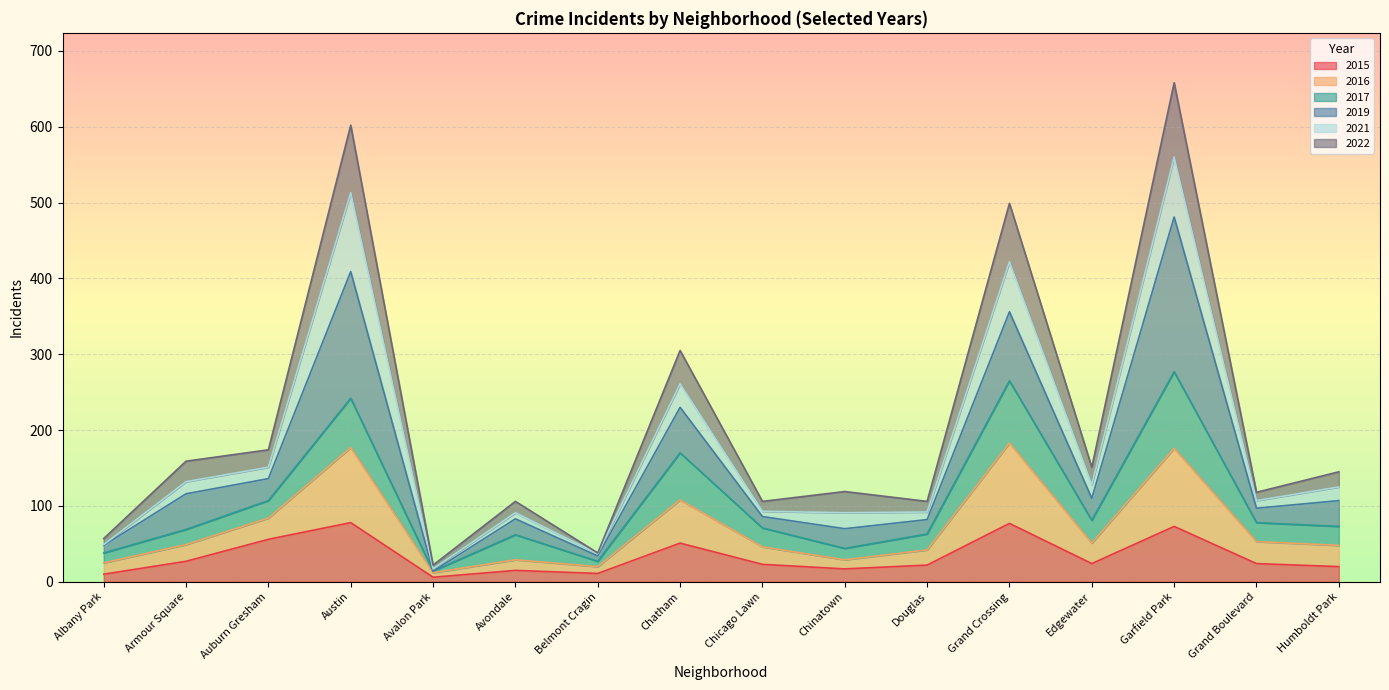

True or false: 2015 and 2016 intersect in this chart.

False